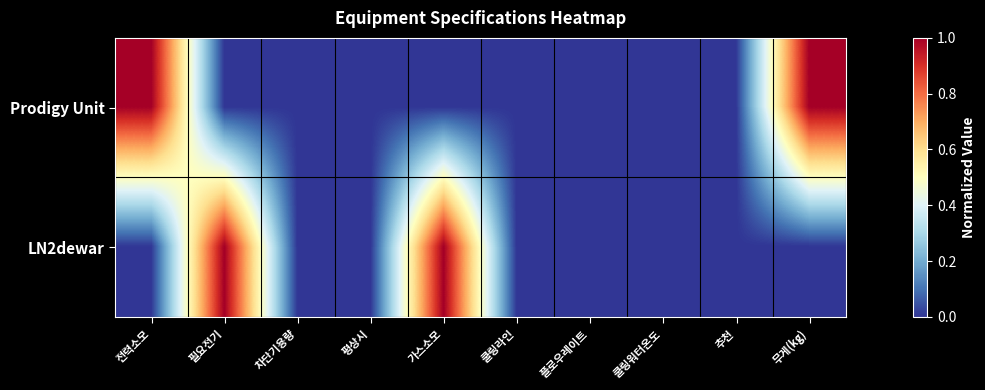

Rank the series by their maximum value, from lowest to highest.

Prodigy Unit, LN2dewar